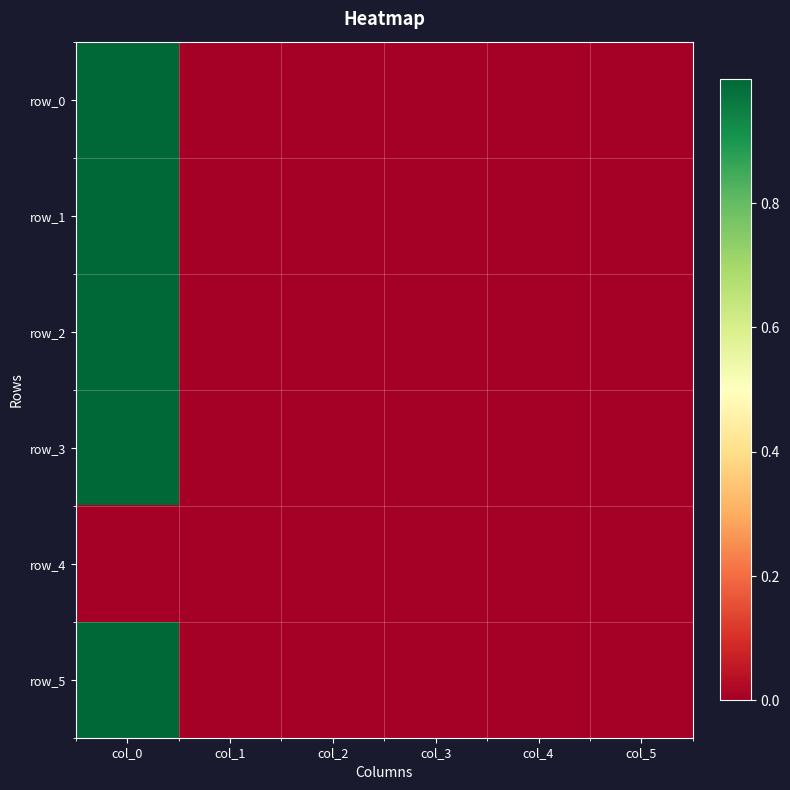

Between col_2 and col_5, which series saw the biggest shift?

row_2